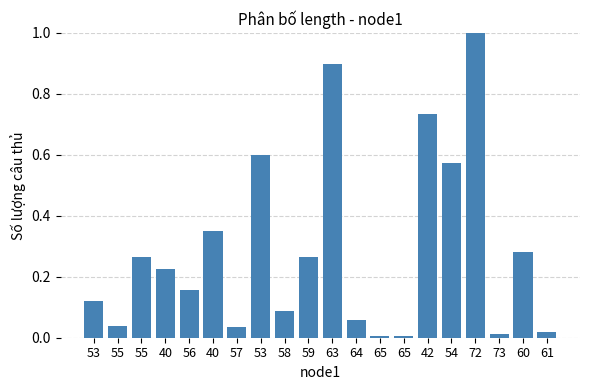

Where is the data nearest to the value 0?

65